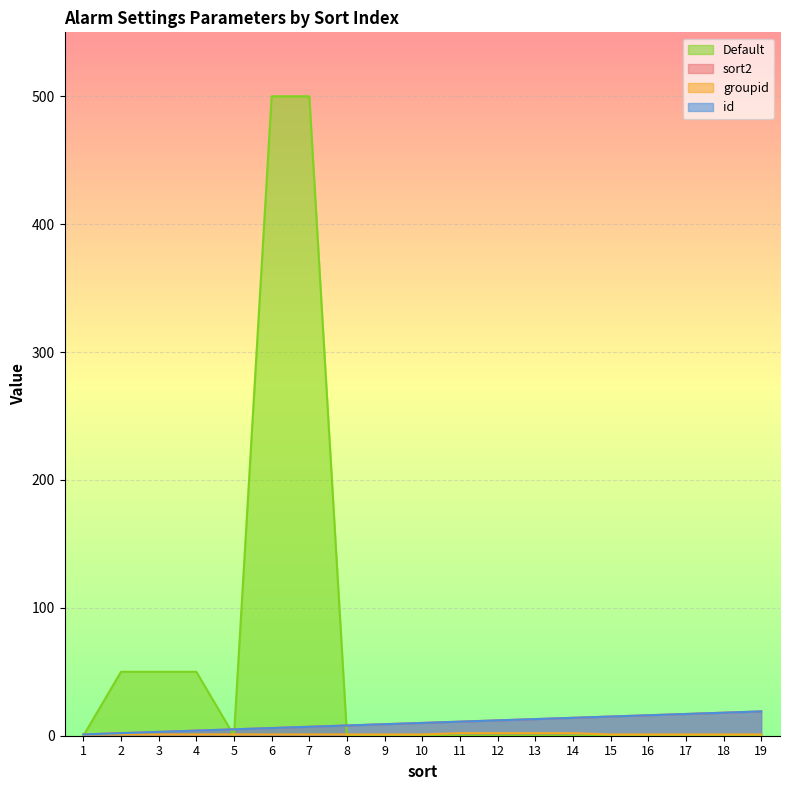

What is the minimum value for sort2?

1